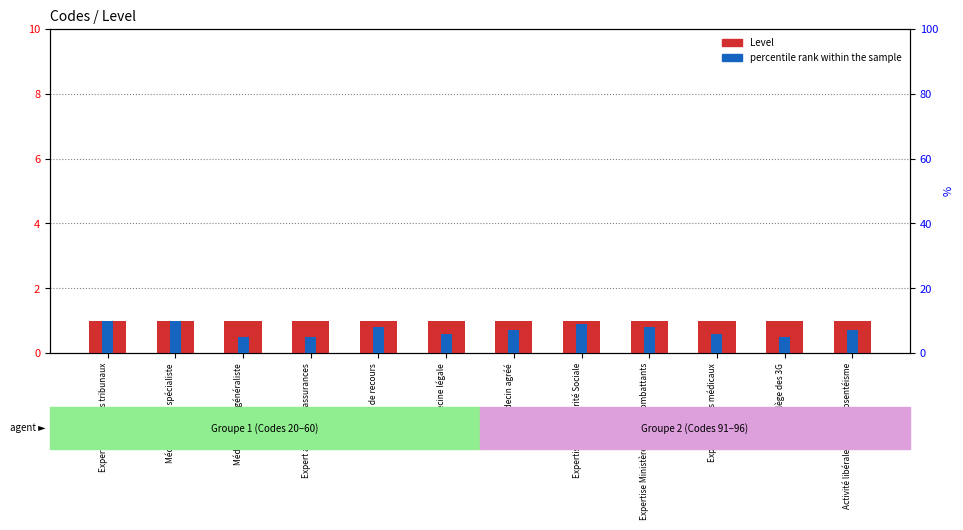

At which label does percentile rank within the sample first exceed 7?

Expert auprès des tribunaux